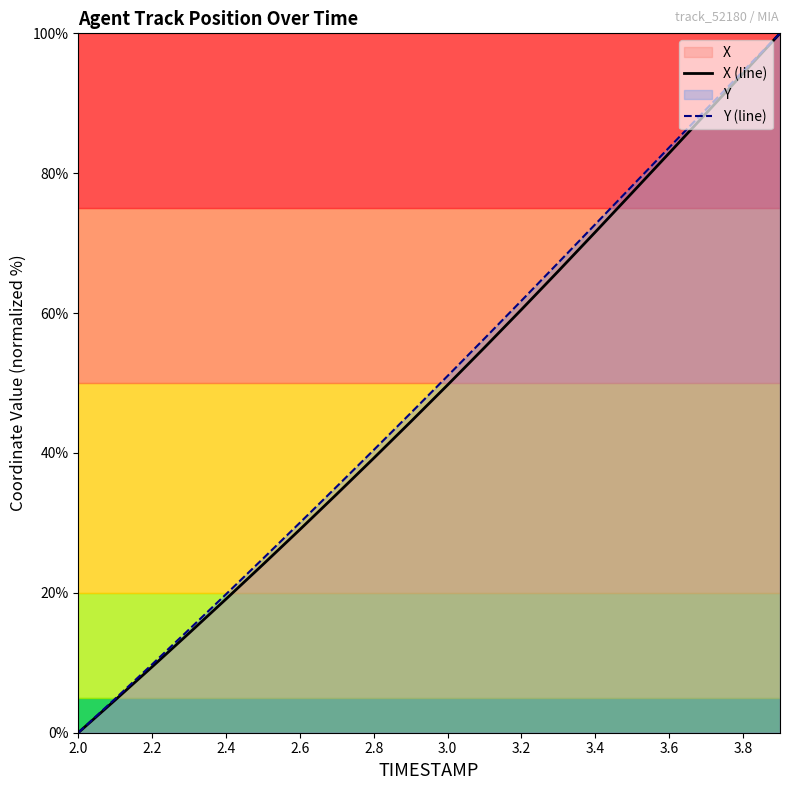

What is the average value of the Y (line) series?

49.0